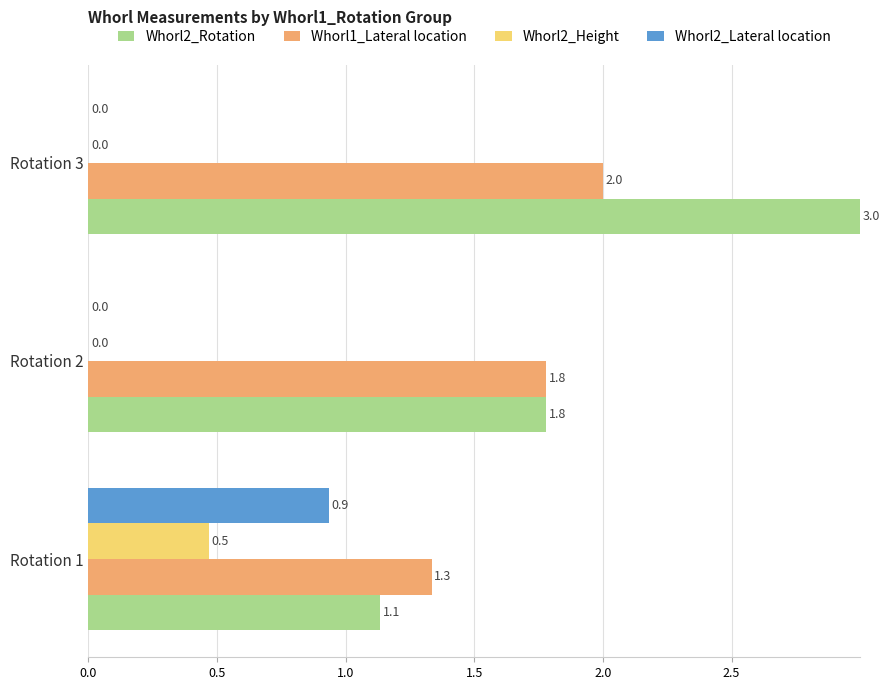

Which series has the largest total across all categories?

Whorl2_Rotation